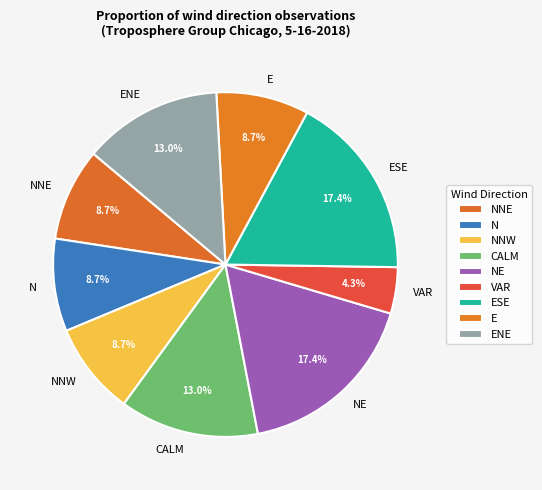

What percentage is the CALM slice, to the nearest percent?

13%